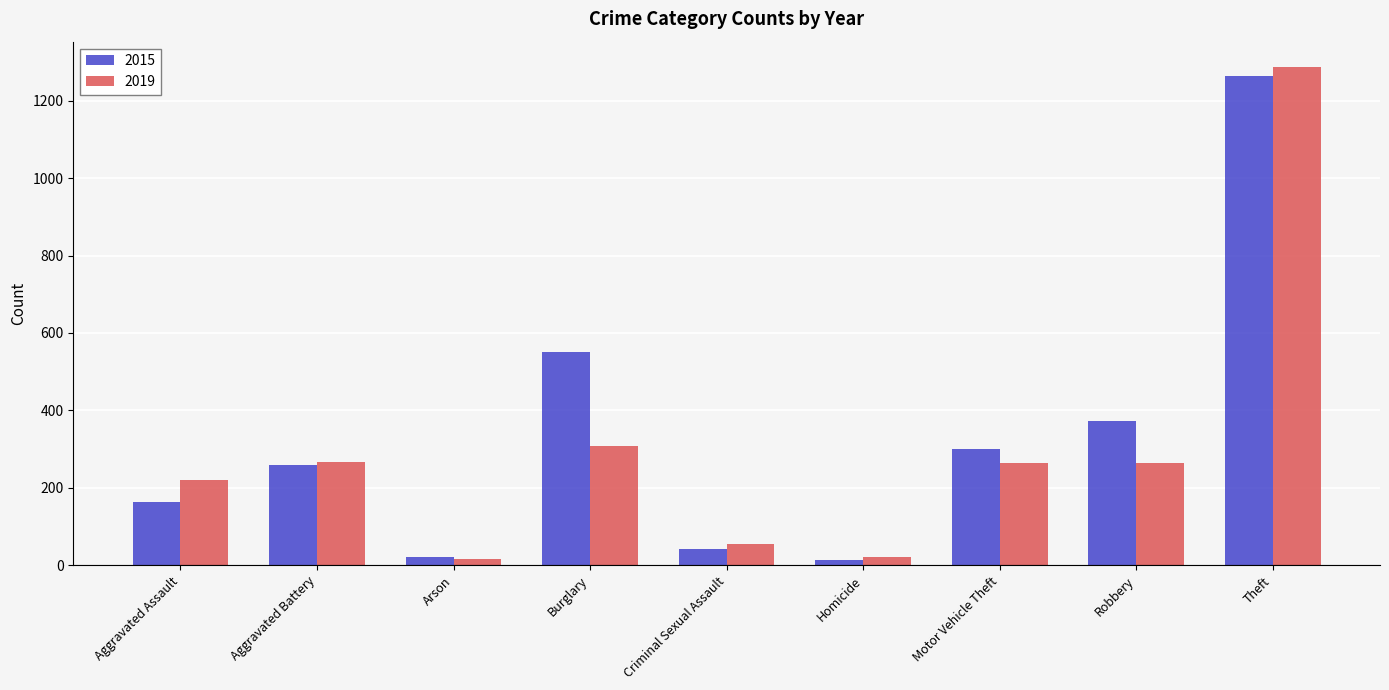

What is the lowest value of the 2015 series?

13